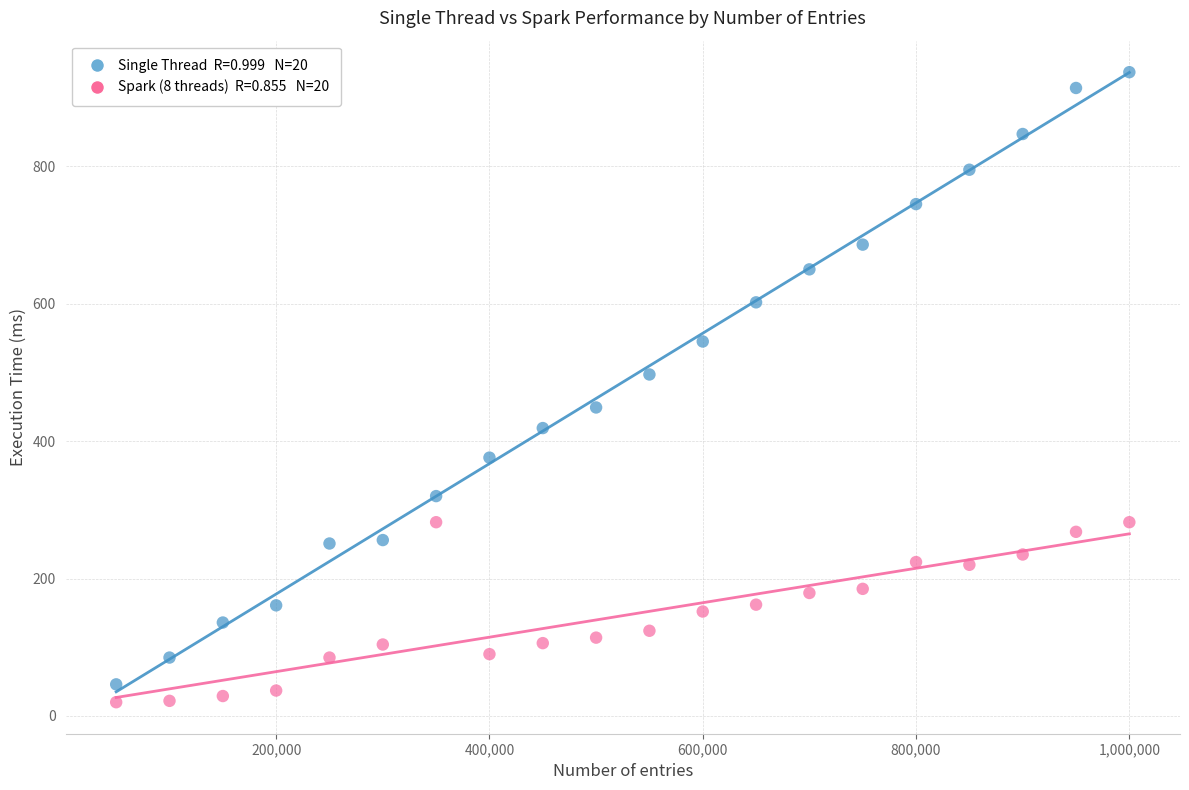

Across all data points, what is the range of X values (max minus min)?

950000